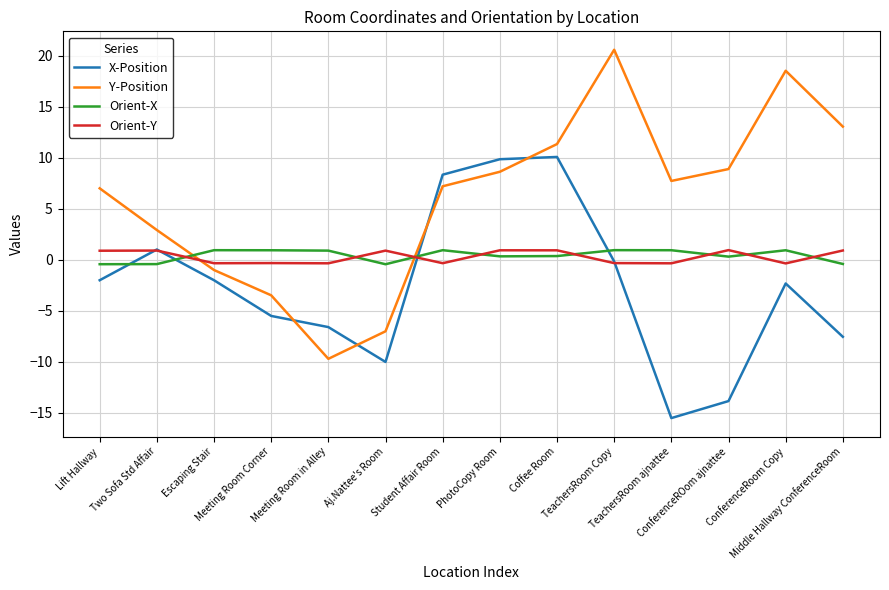

What is the minimum value shown in the chart?

-15.5